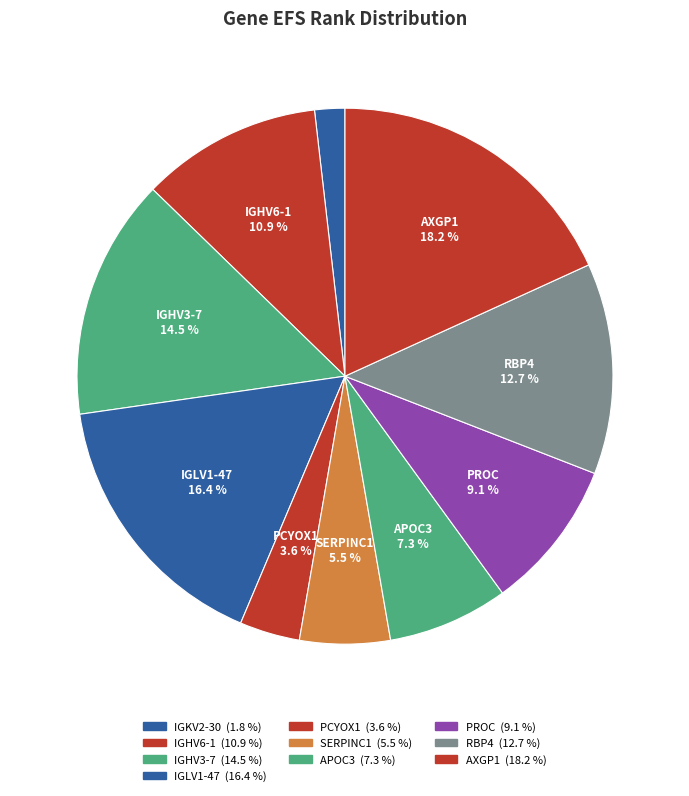

How many slices are in this pie chart?

10